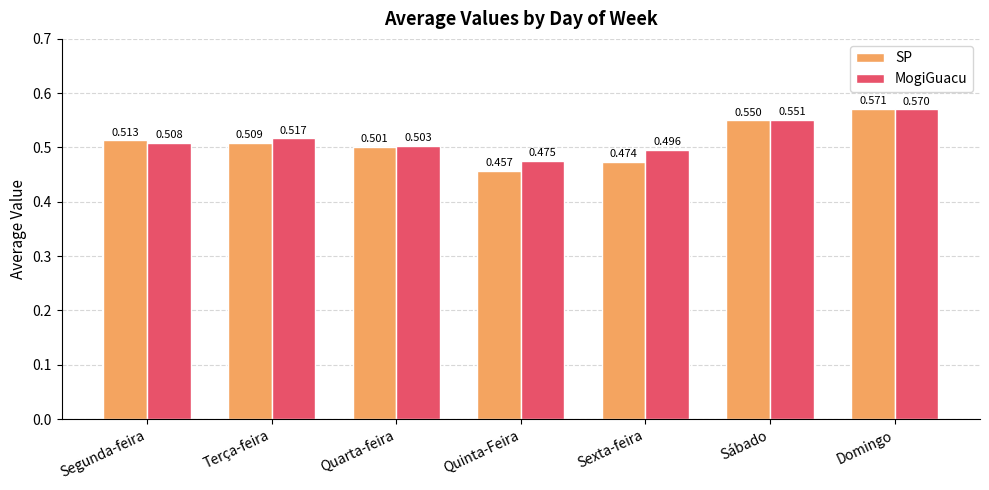

How many distinct data groups are displayed?

2